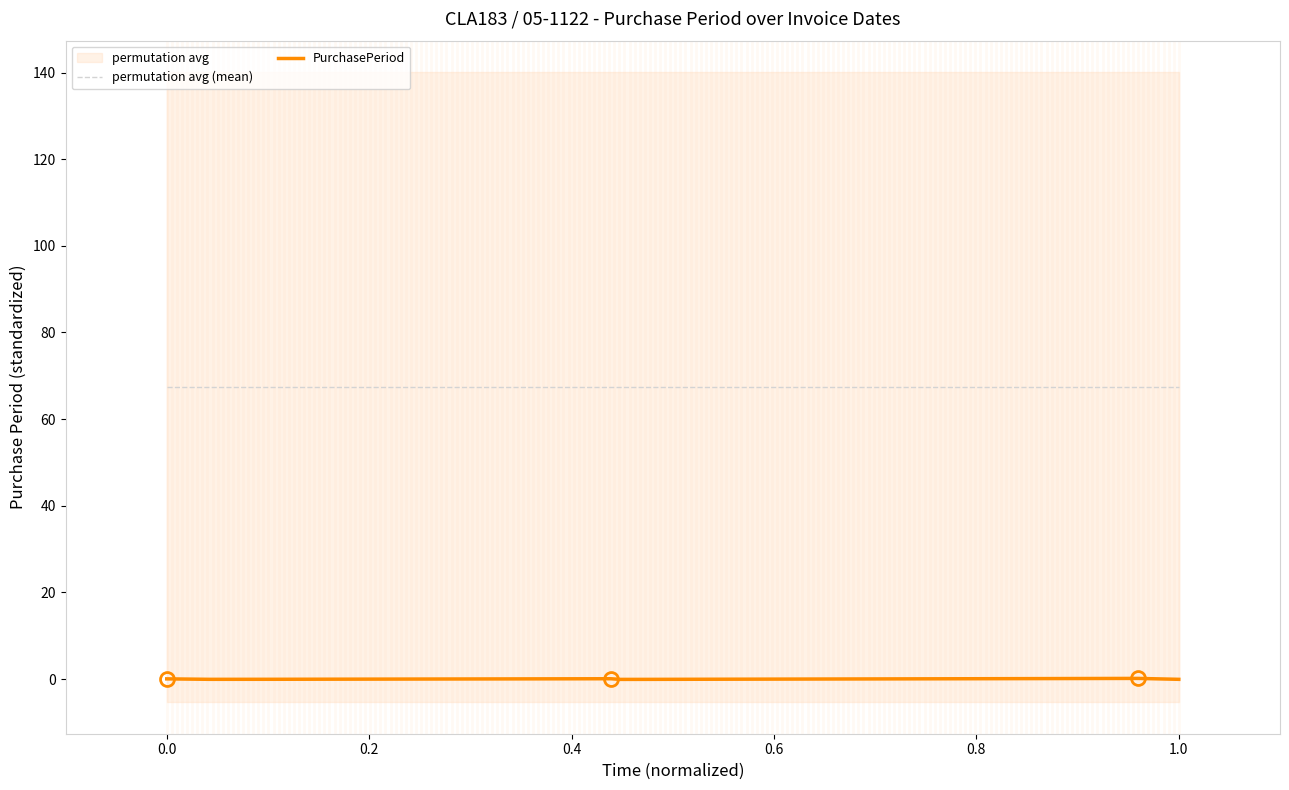

Where is the data nearest to the value 0?

2016-01-07